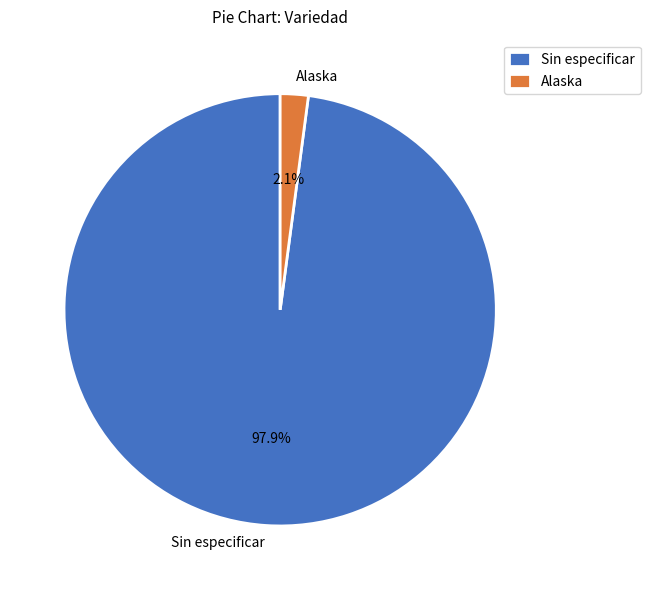

Which category has the biggest portion of the pie?

Sin especificar